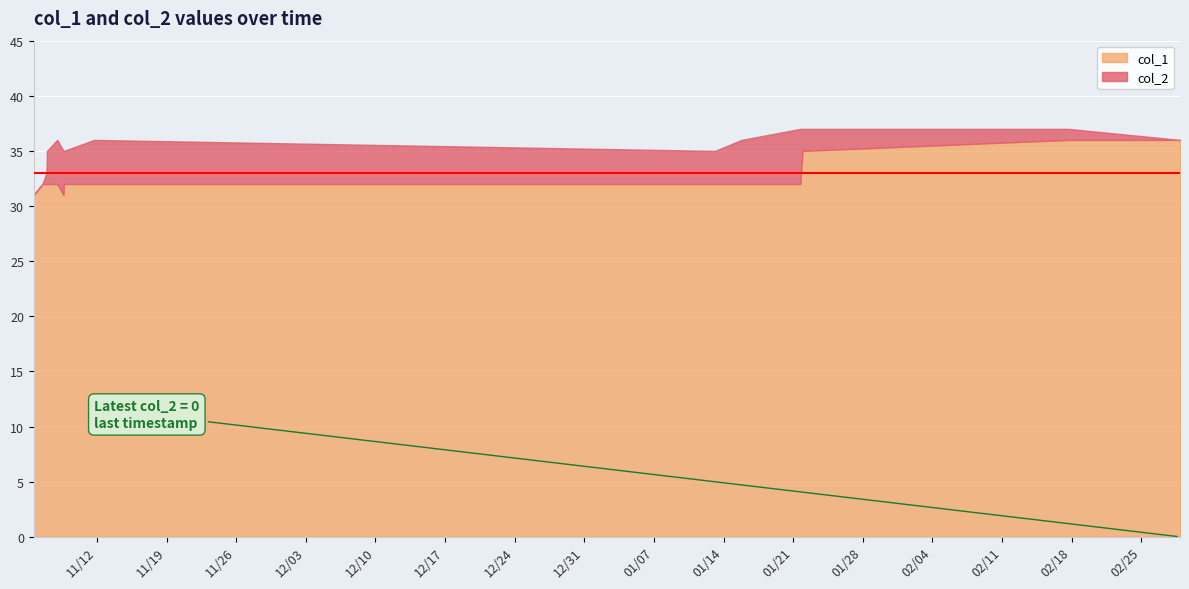

What is the total value across all series at 11?

37